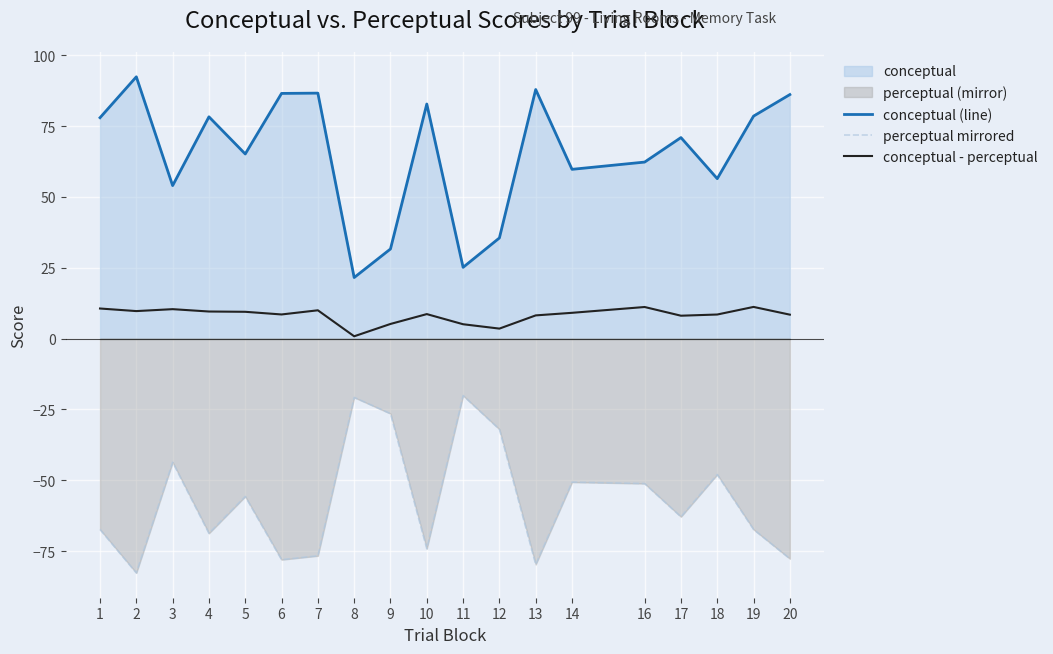

True or false: perceptual mirrored and conceptual (line) cross at least once.

False